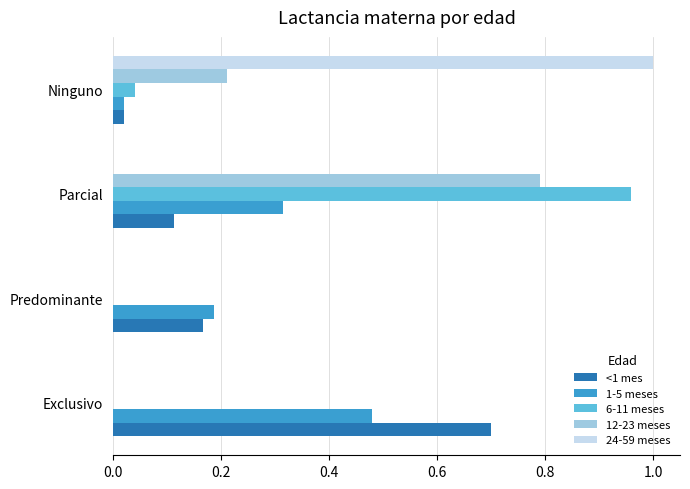

Between Predominante and Parcial, which series saw the biggest shift?

6-11 meses